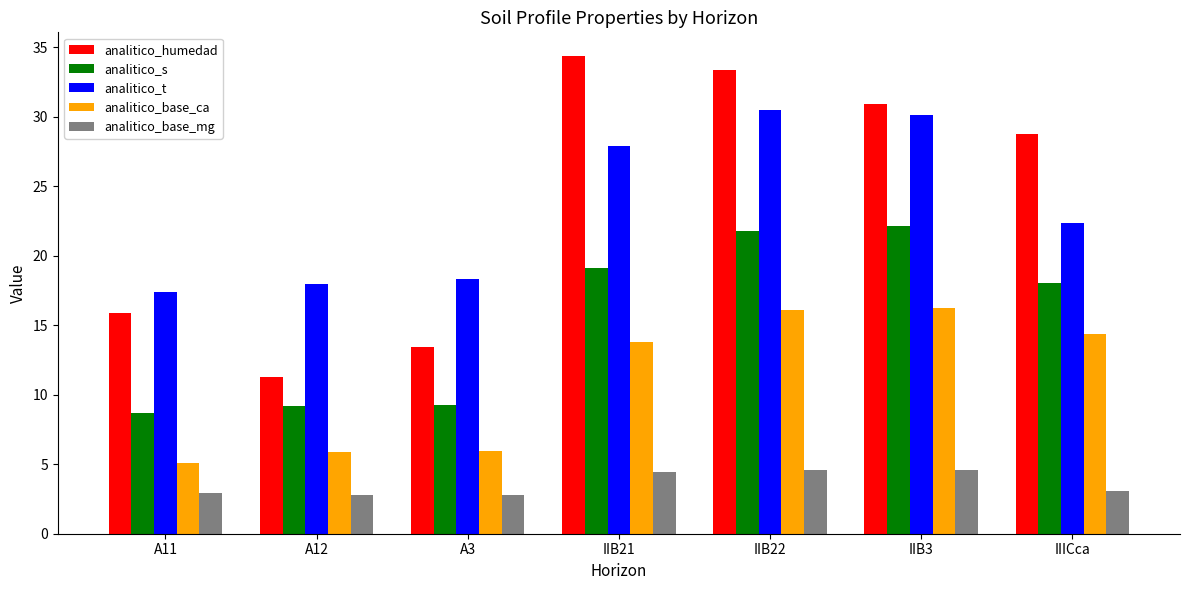

What is the value of the analitico_humedad bar at the 4th from the left?

34.4